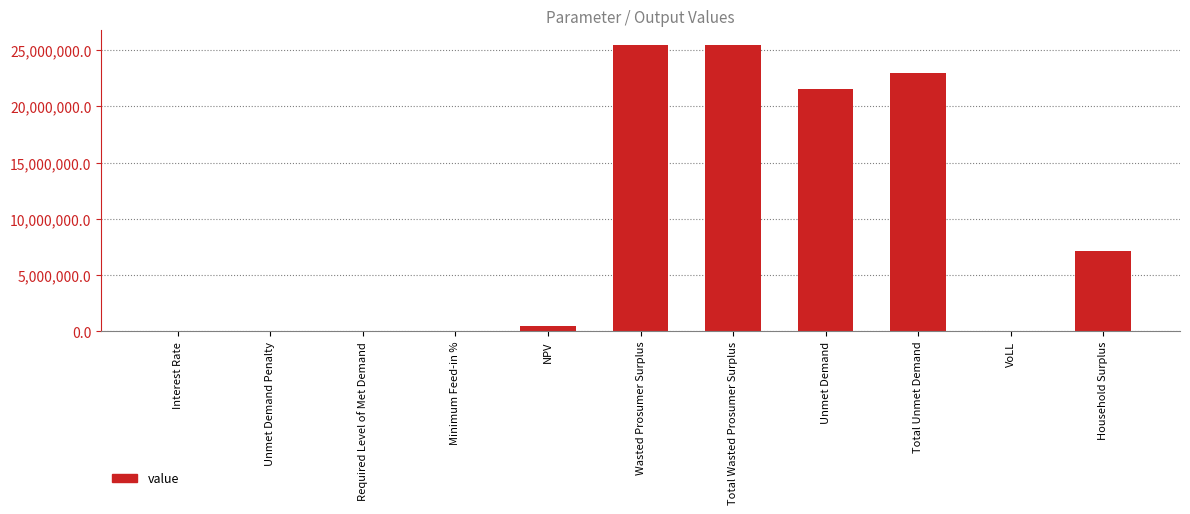

What is the sum of the values at Household Surplus and Total Unmet Demand?

30123654.0